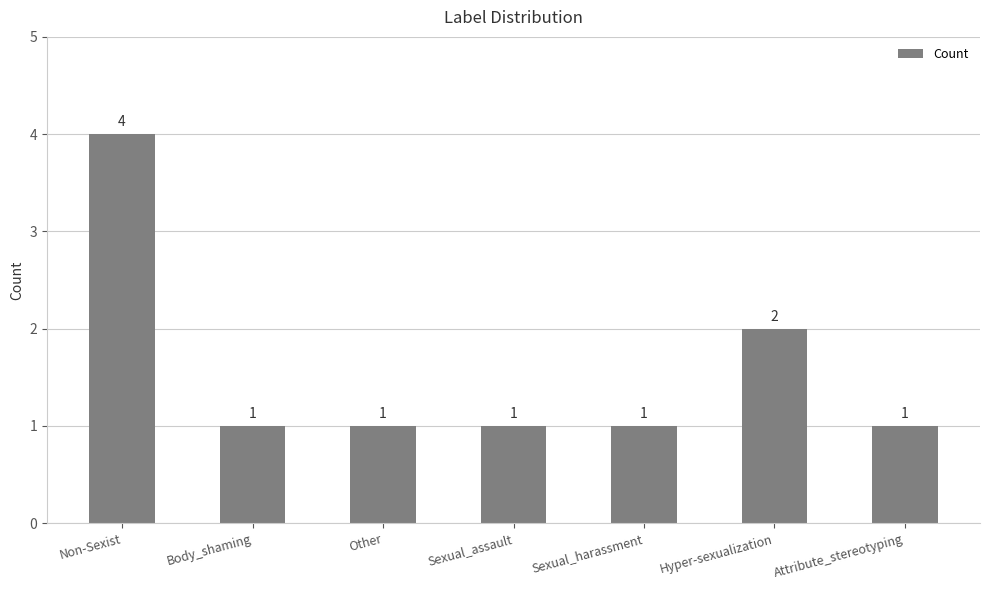

What is the difference between the maximum and minimum values?

3